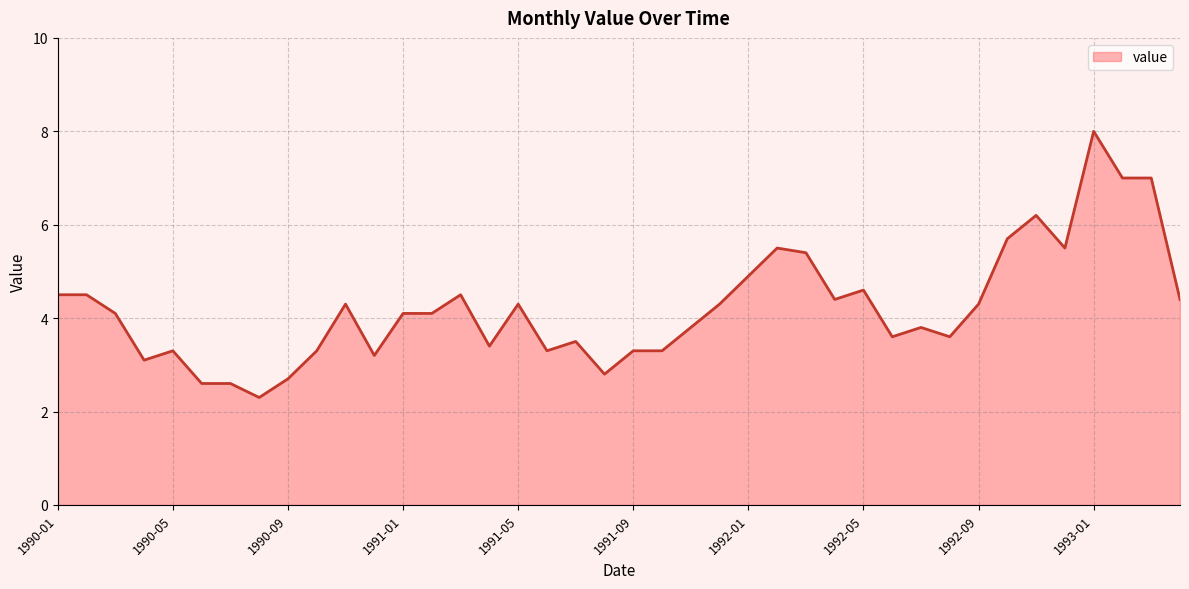

What is the difference between the maximum and minimum values?

5.7